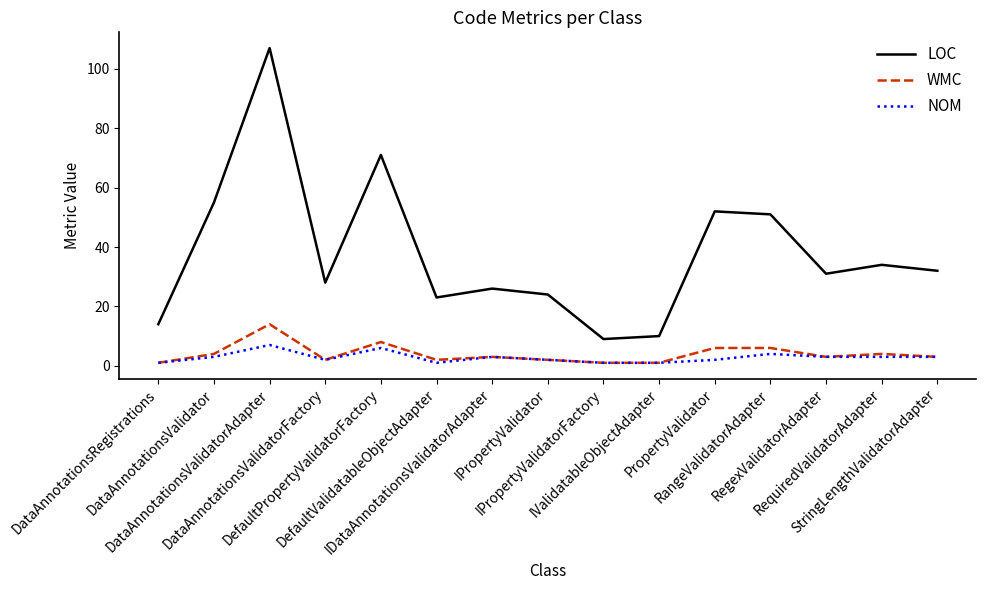

True or false: WMC has a value of 2 at DefaultValidatableObjectAdapter.

True